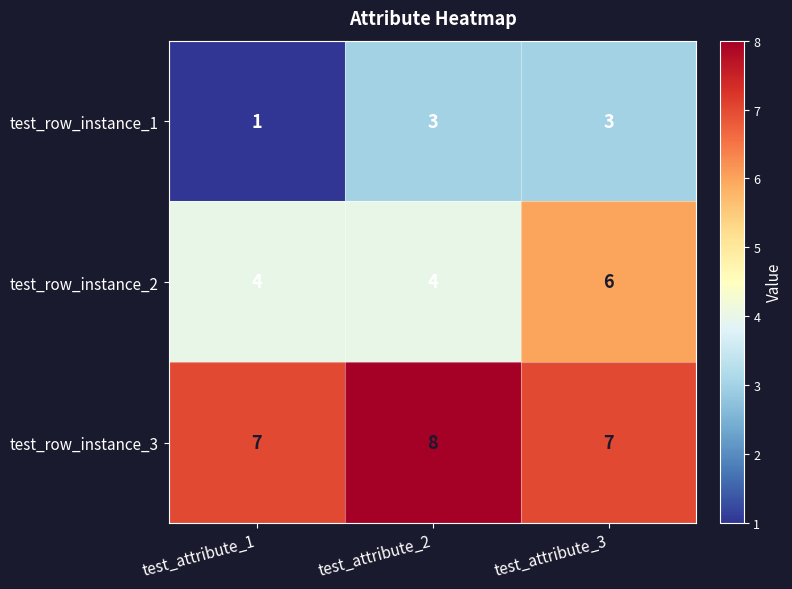

What is the total value across all series at test_attribute_1?

12